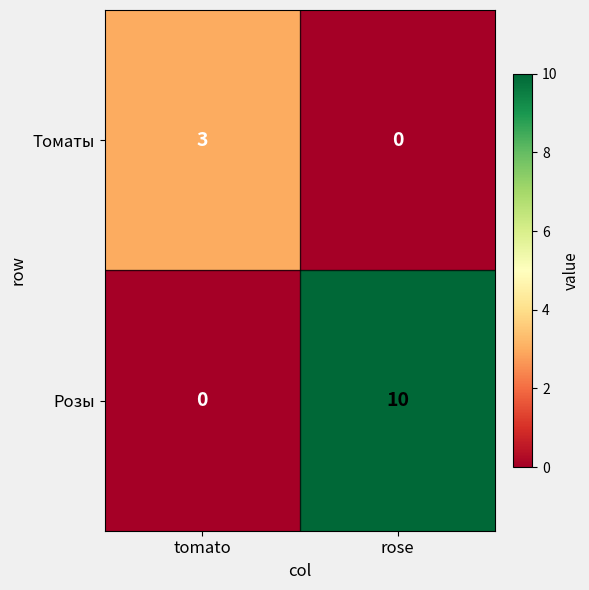

The Томаты series shows 0 at rose. True or false?

True